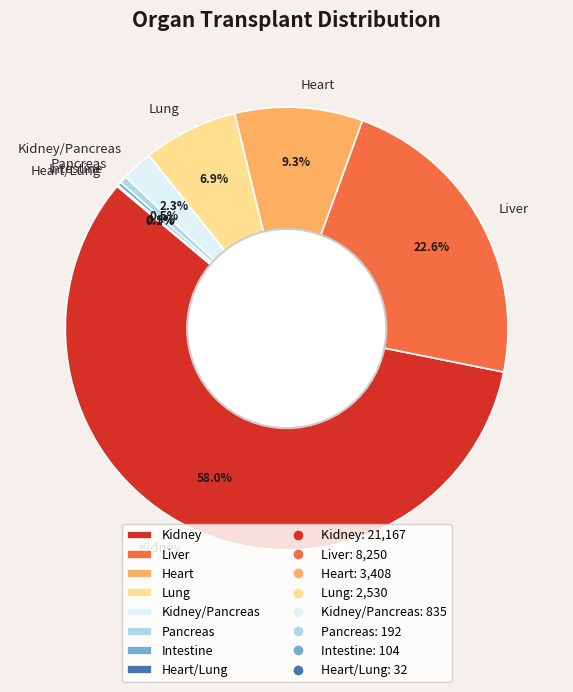

Is there any slice that represents more than half of the pie?

Yes